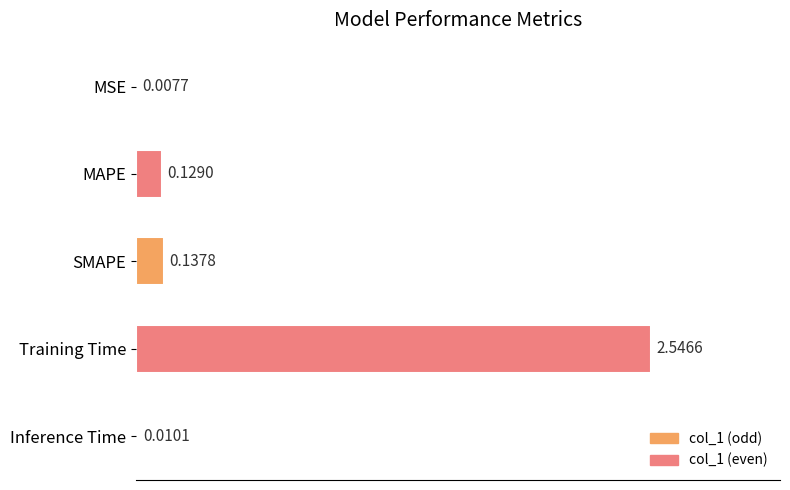

What is the sum of the values at SMAPE and Training Time?

2.7